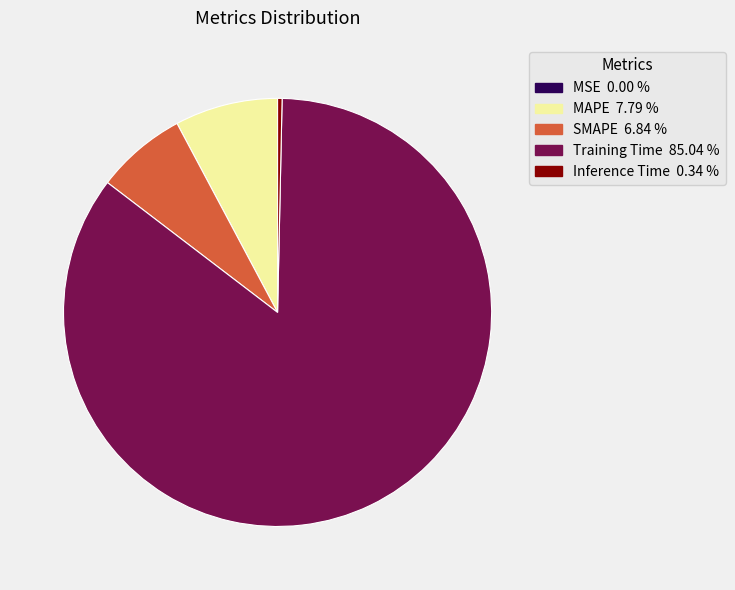

Which slice is the largest?

Training Time